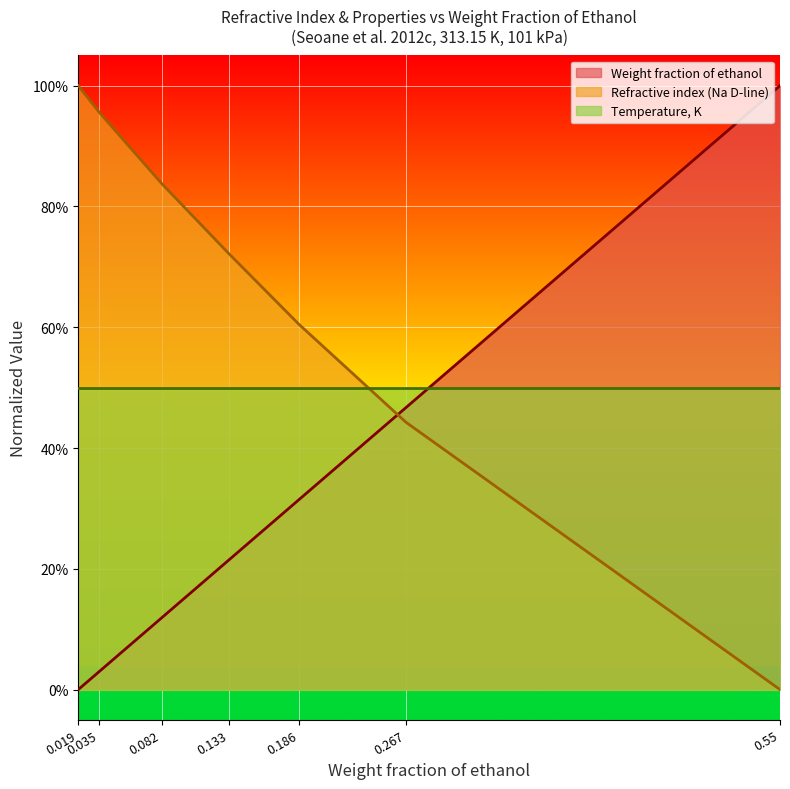

Between which two adjacent categories do Refractive index (Na D-line) and Weight fraction of ethanol first intersect?

0.186 and 0.267